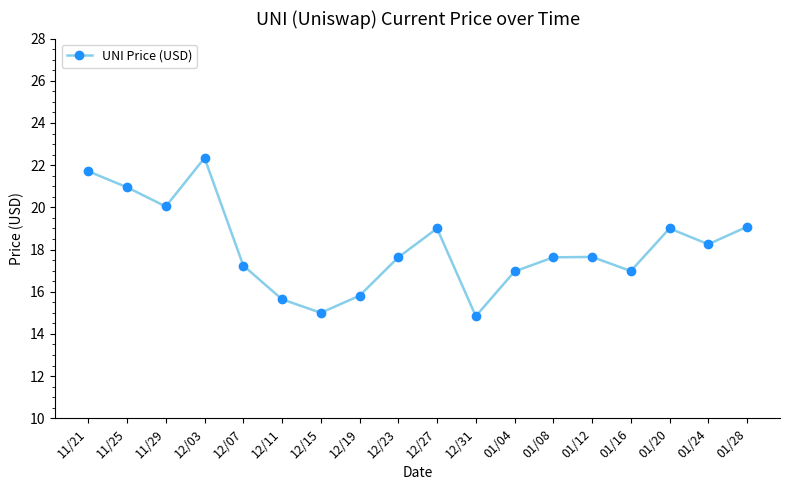

What is the value of the 3rd point from the left?

20.0